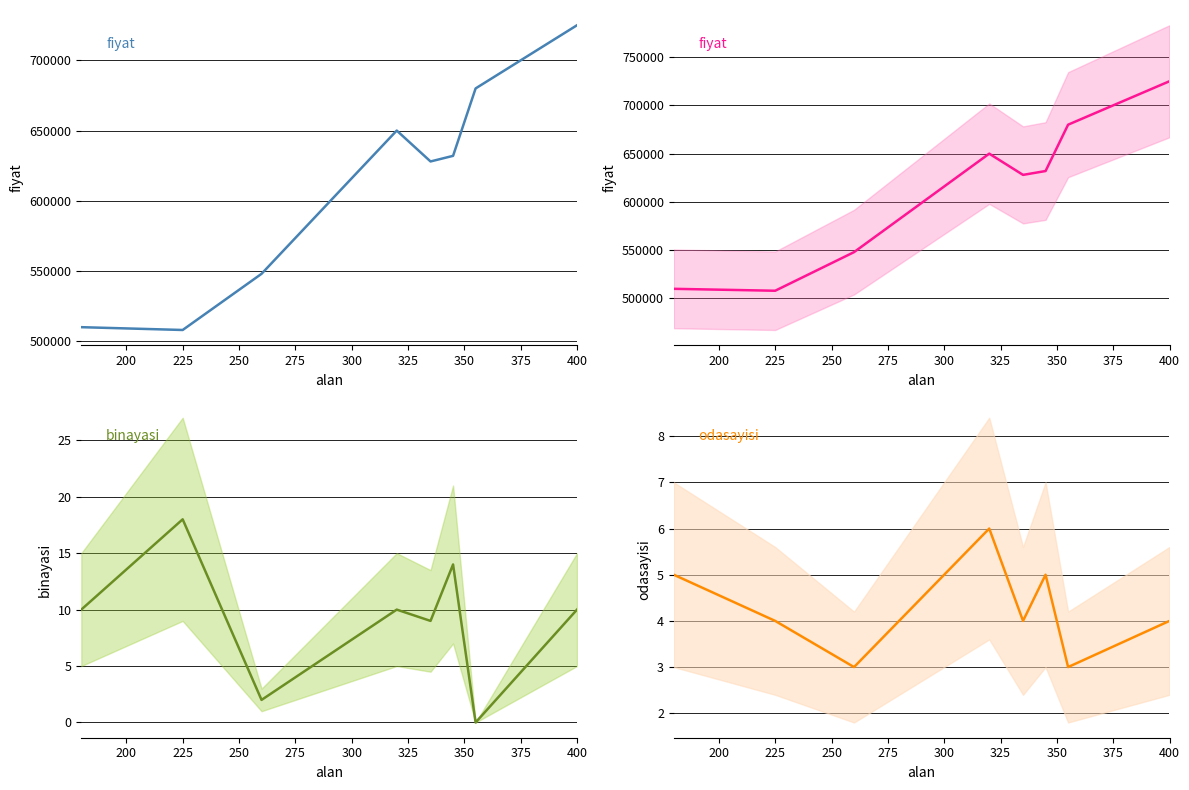

Is the value of binayasi at 250 greater than the value of odasayisi at 250?

Yes